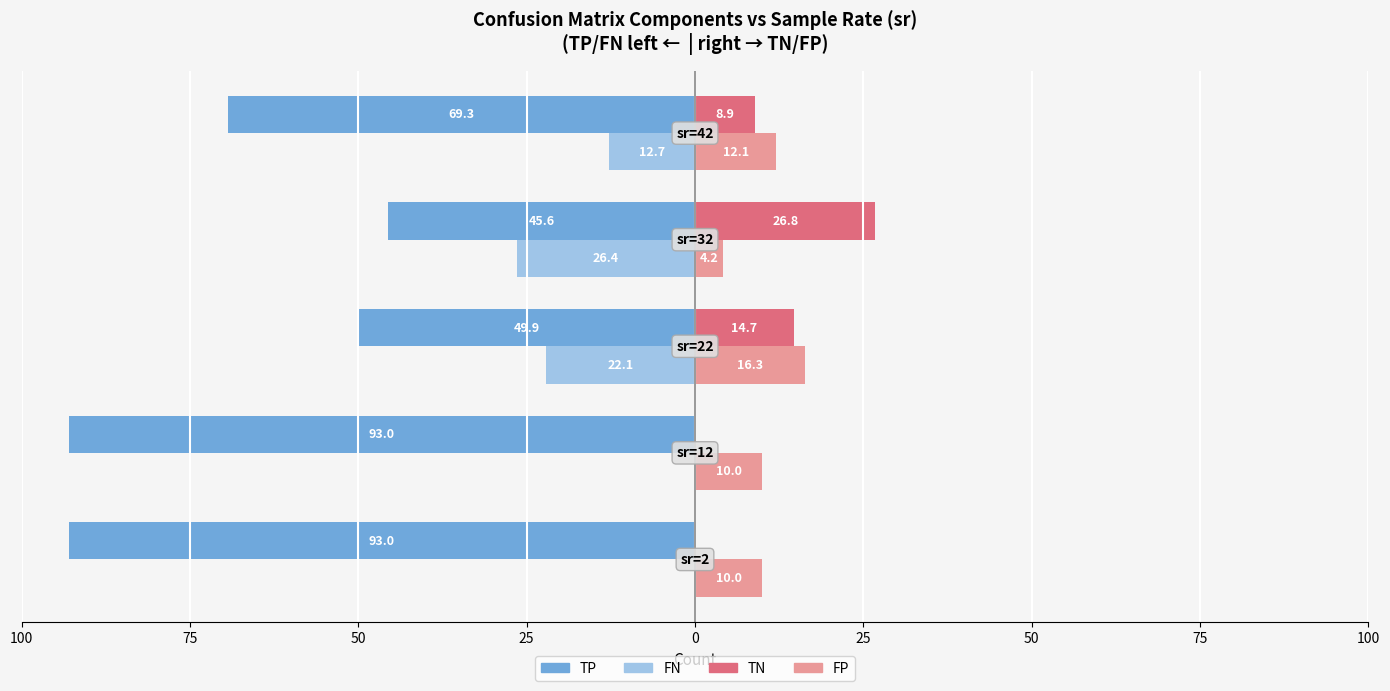

What are all the series names shown in the legend?

TP, FN, TN, FP